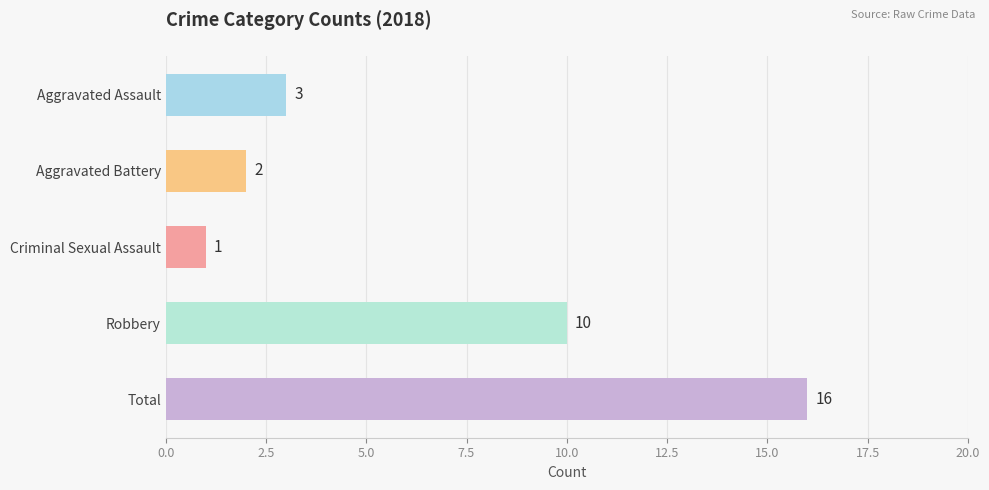

Where is the data nearest to the value 8?

Robbery